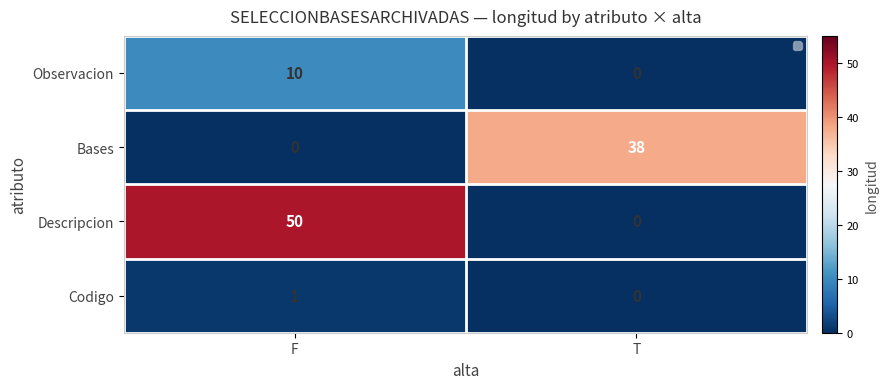

The value of Bases at F is 23. True or false?

False